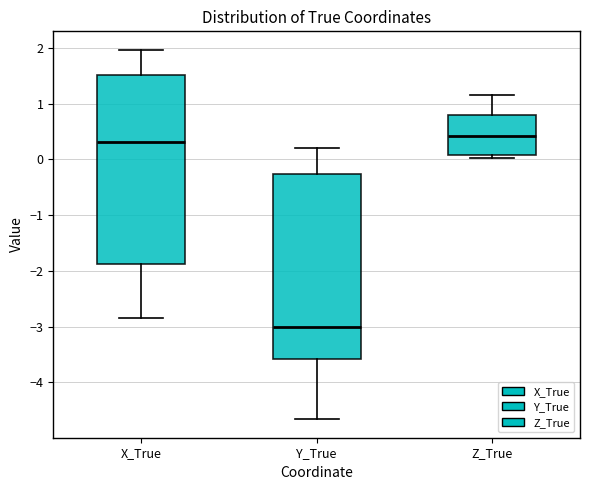

Reading left to right, transcribe this box plot: for each box, give where its median line is, the range the box spans, and where its two whiskers end, as read against the y-axis. The values are not printed on the chart, so give them approximately, as read against the axis.

X_True: median 0.3, box -1.9 to 1.5, whiskers -2.9 to 2.0
Y_True: median -3.0, box -3.6 to -0.3, whiskers -4.7 to 0.2
Z_True: median 0.4, box 0.1 to 0.8, whiskers 0.0 to 1.2